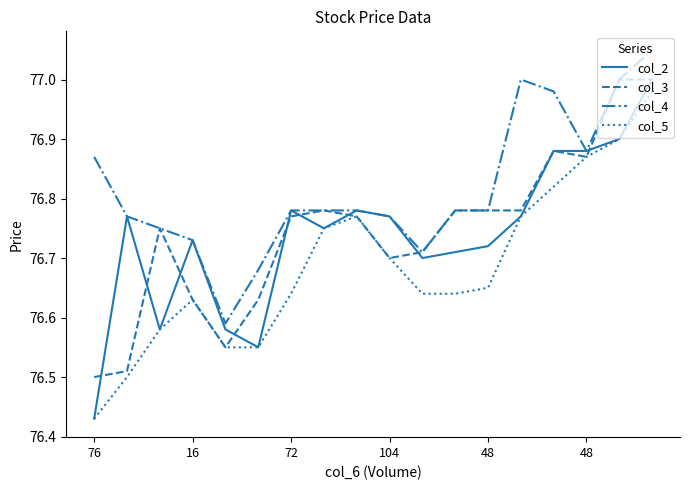

Which series has the largest total across all categories?

col_4